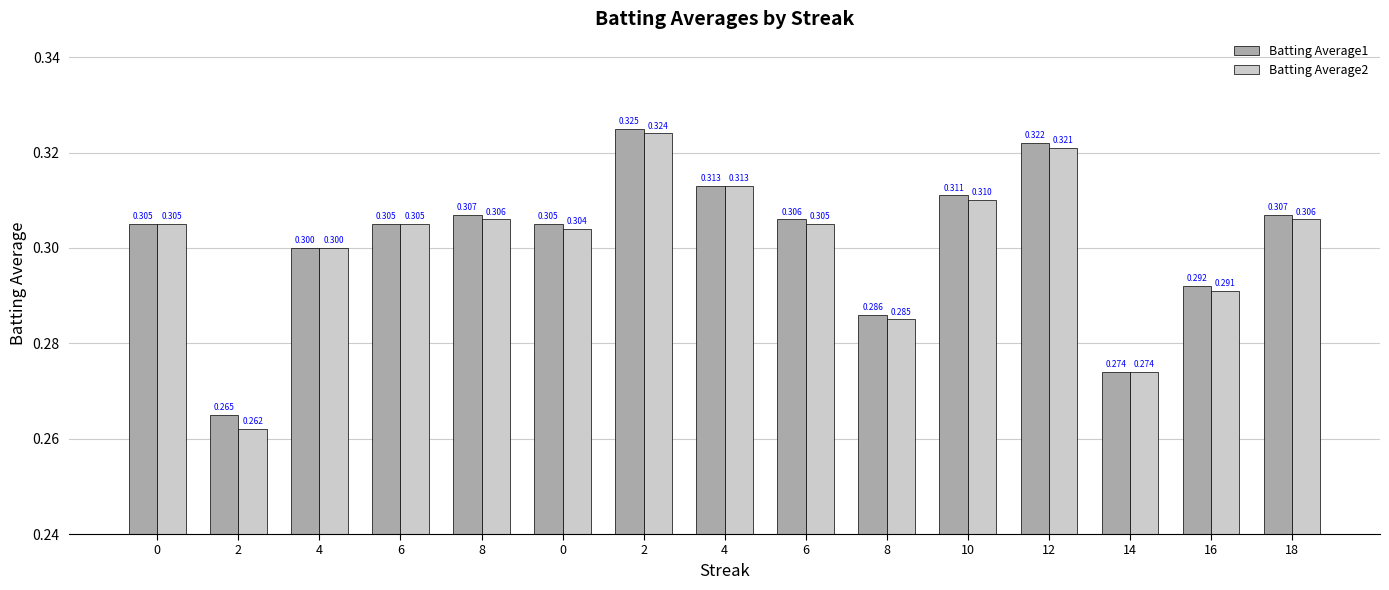

What are all the series names shown in the legend?

Batting Average1, Batting Average2